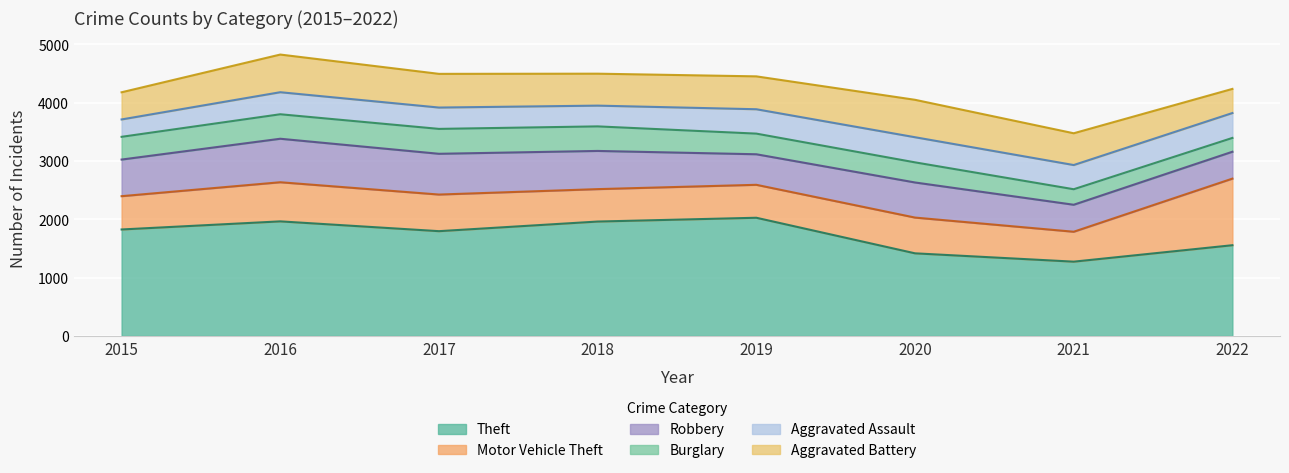

Between which two adjacent categories do Aggravated Battery and Motor Vehicle Theft first intersect?

2019 and 2020